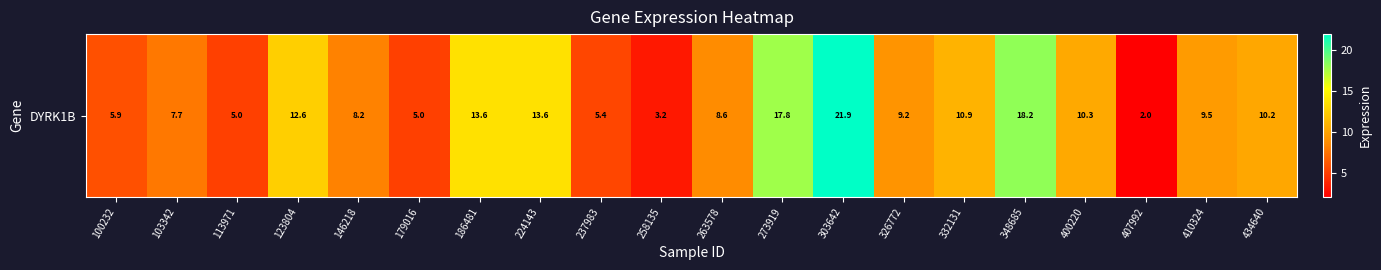

What is the maximum value shown in the chart?

21.9